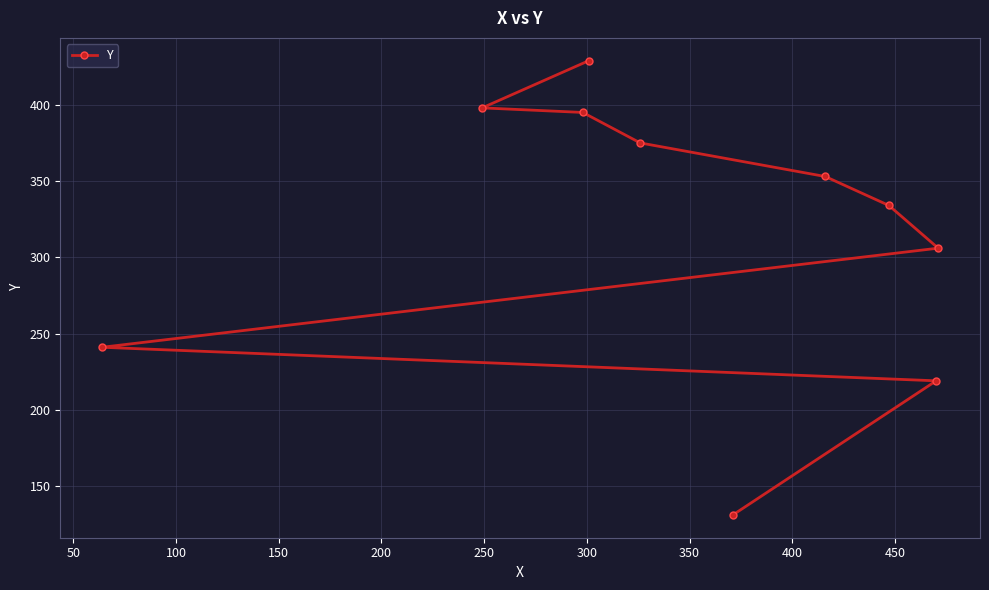

What is the change in value from 300 to 350?

+20